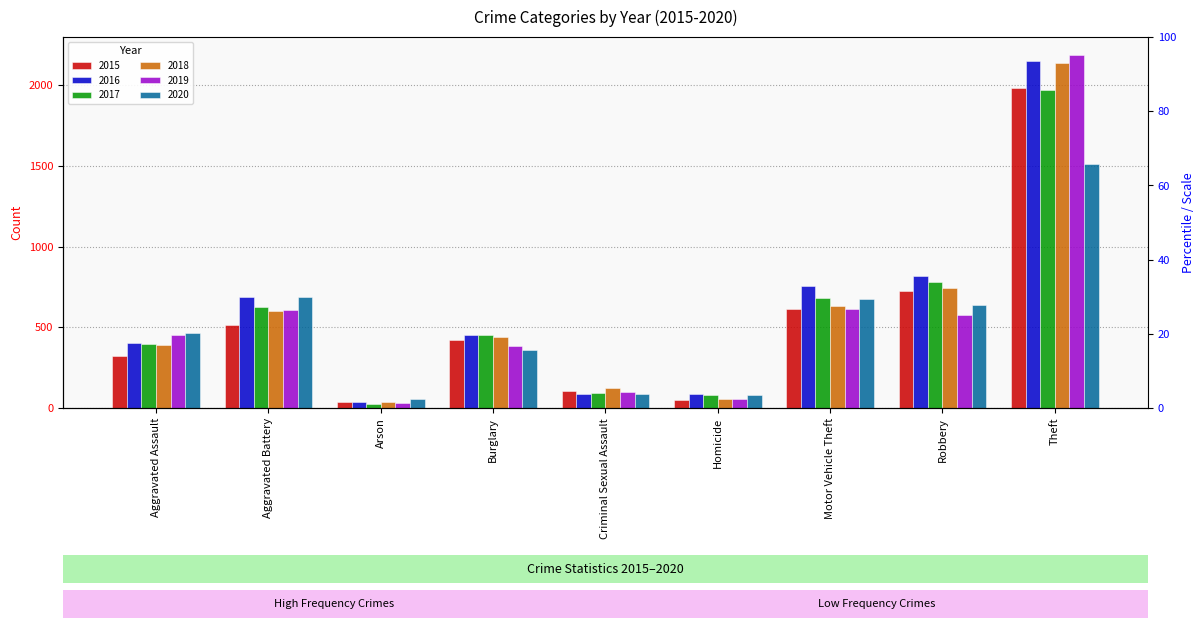

True or false: 2016 has a value of 819 at Robbery.

True